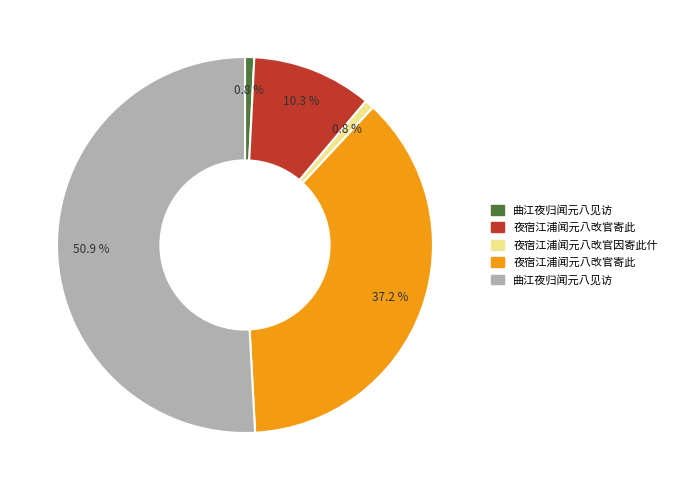

Count the number of slices in the pie.

5